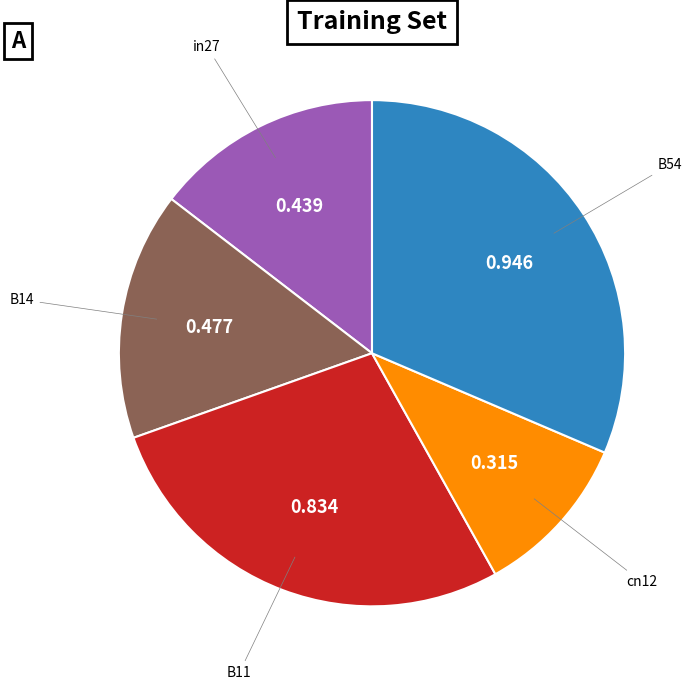

Is there any slice that represents more than half of the pie?

No